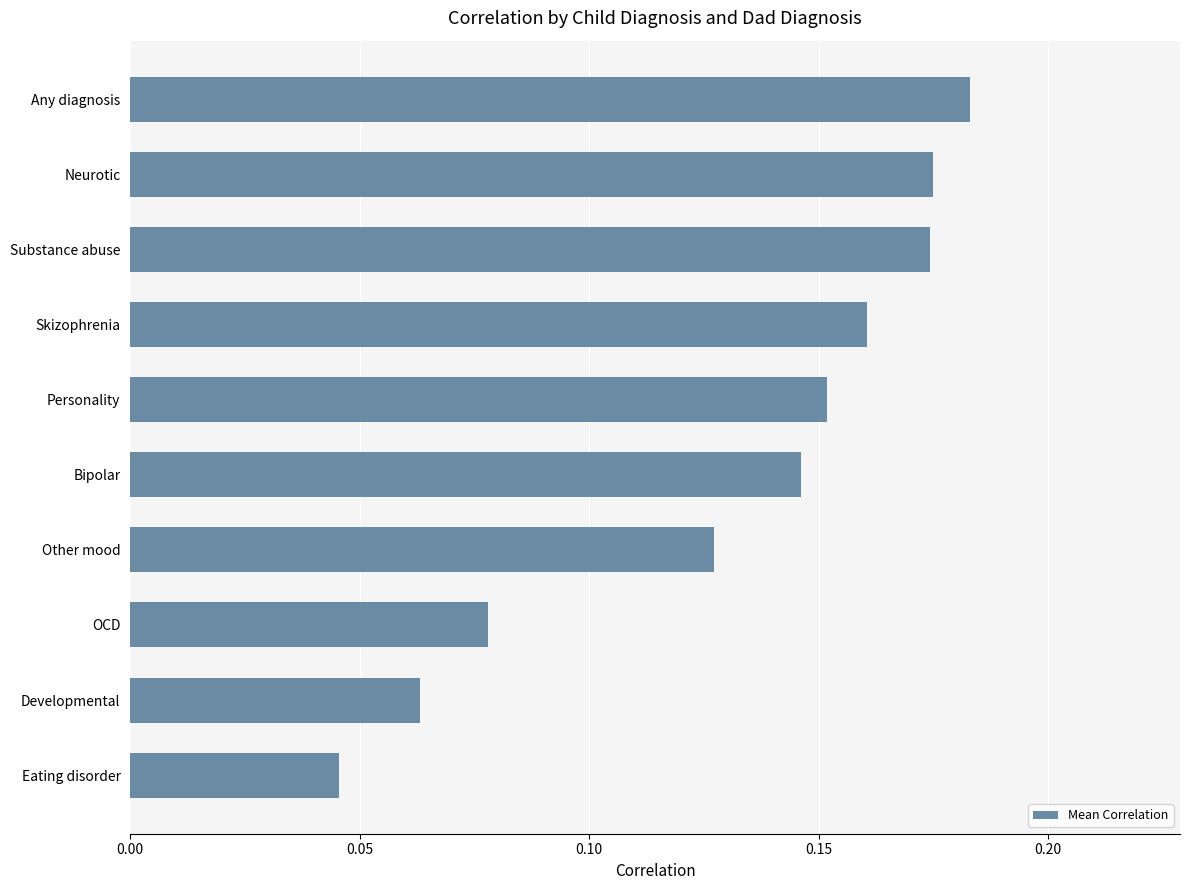

Which has a higher value, Other mood or Skizophrenia?

Skizophrenia